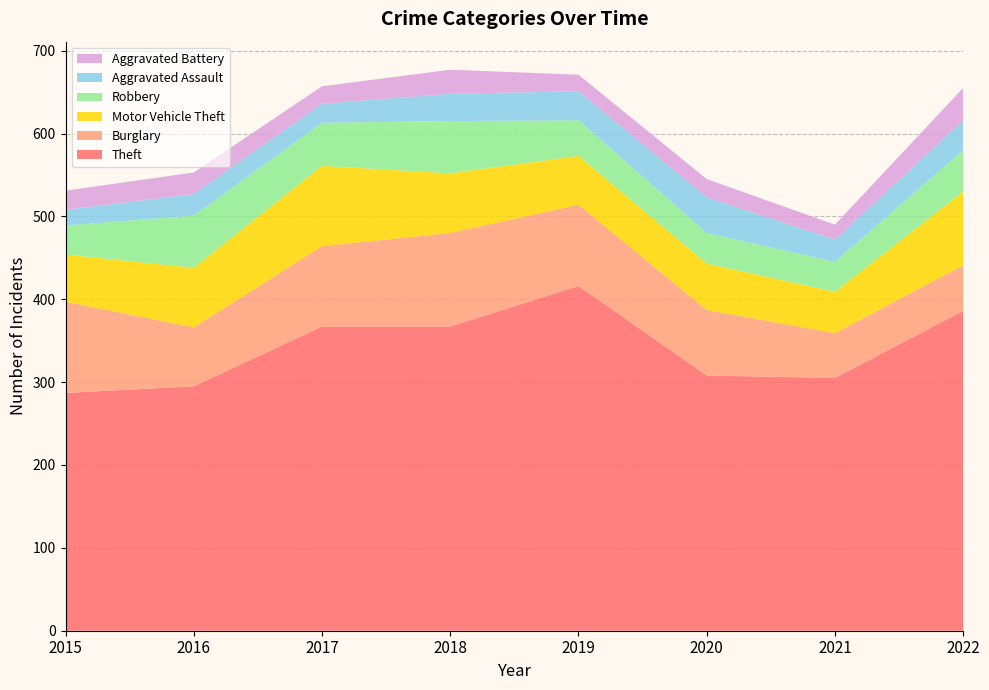

Reading left to right, what are all the values shown in this chart?

Theft: 287	295	367	367	416	308	305	386
Burglary: 110	71	97	113	98	79	54	55
Motor Vehicle Theft: 57	72	97	72	59	56	50	89
Robbery: 35	63	52	63	43	37	36	50
Aggravated Assault: 19	26	23	33	35	43	27	36
Aggravated Battery: 23	26	21	29	20	22	18	39